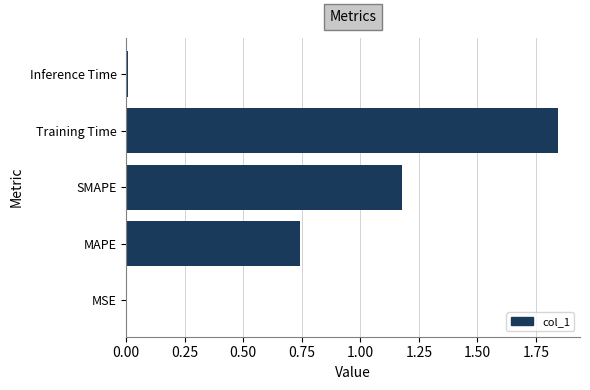

The chart shows a value of 0.7 at SMAPE. True or false?

False